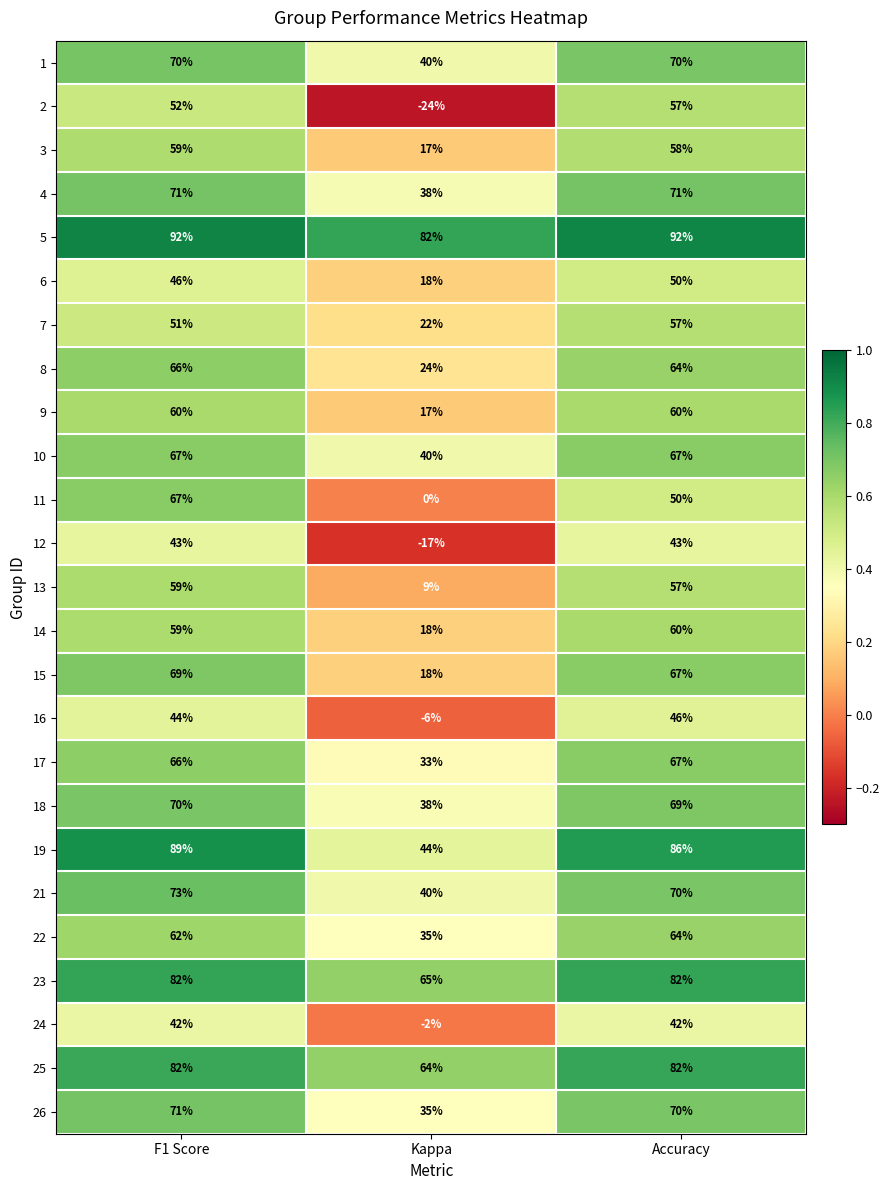

Which label corresponds to the smallest value in the chart?

Kappa